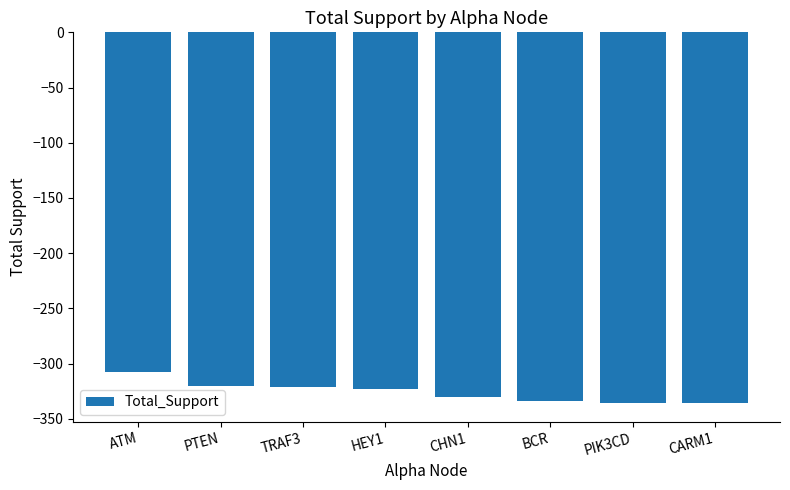

What is the minimum value shown in the chart?

-336